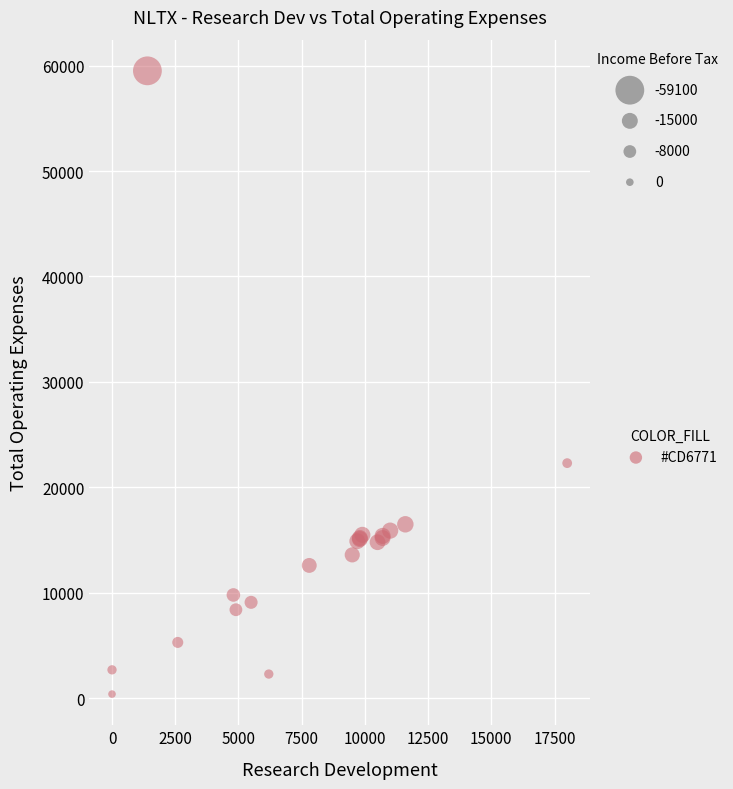

What Y value in the scatter plot is closest to 29950?

22300